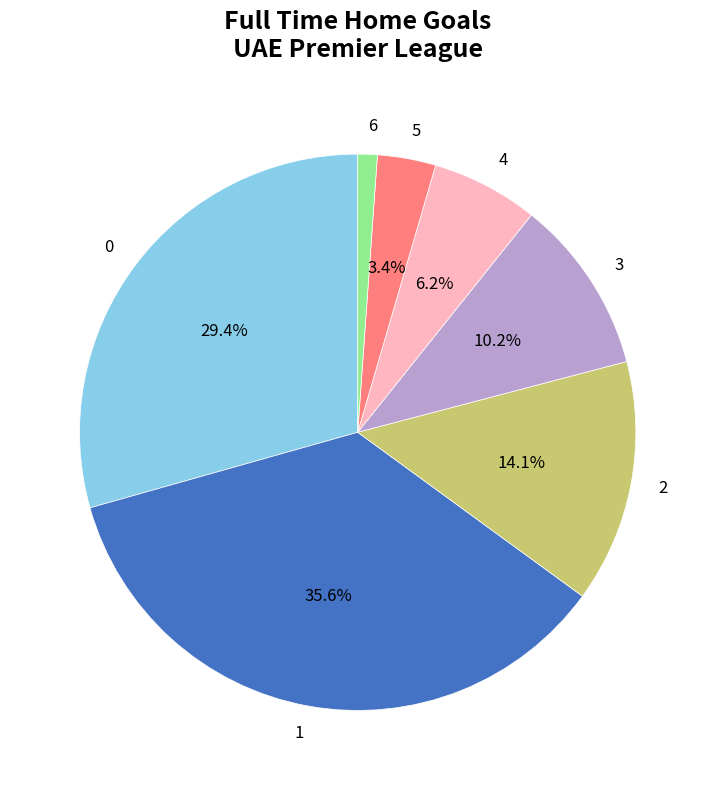

To the nearest percent, what portion does 1 represent?

36%